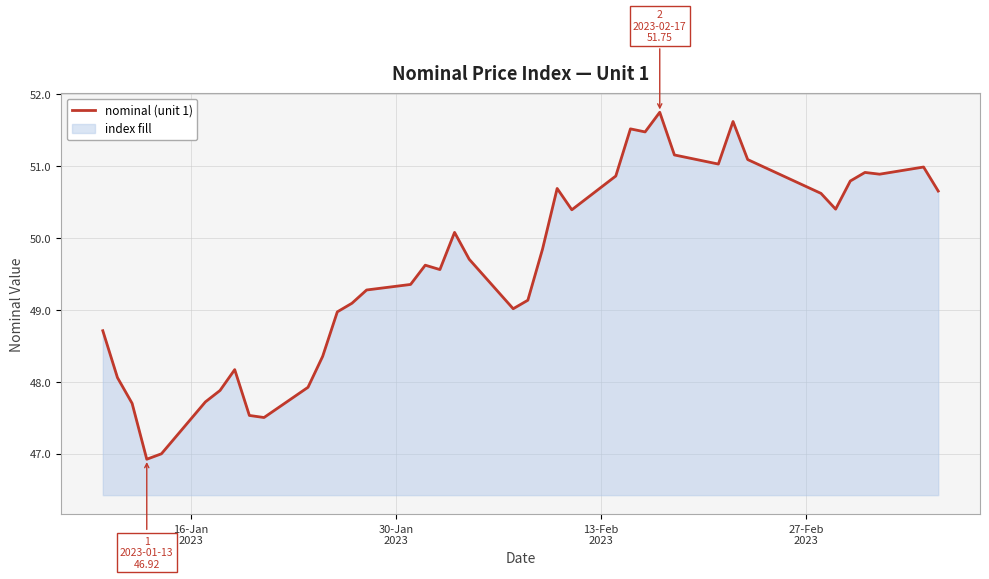

Reading left to right, transcribe all the data shown in this chart.

48.7	48.1	47.7	46.9	47.0	47.7	47.9	48.2	47.5	47.5	47.9	48.4	49.0	49.1	49.3	49.4	49.6	49.6	50.1	49.7	49.0	49.1	49.8	50.7	50.4	50.9	51.5	51.5	51.8	51.2	51.0	51.6	51.1	50.6	50.4	50.8	50.9	50.9	51.0	50.7